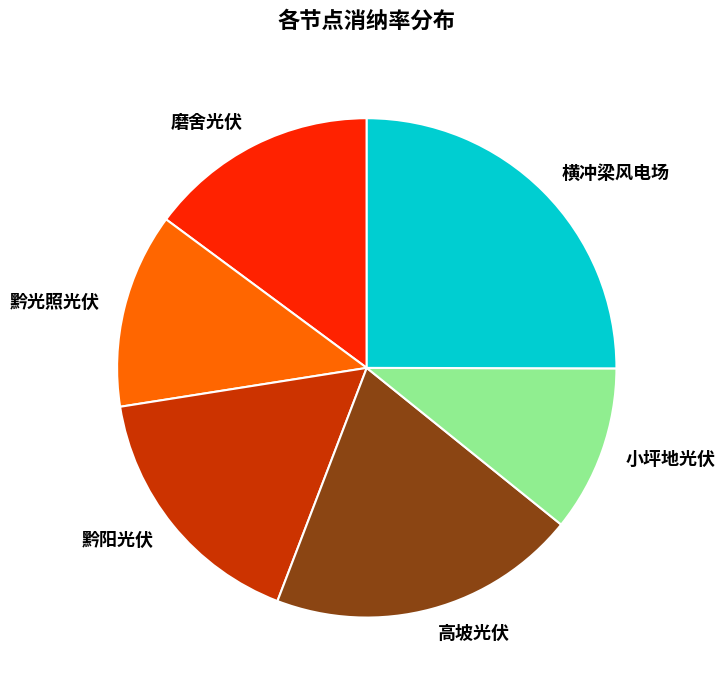

Is there a majority slice in this chart?

No